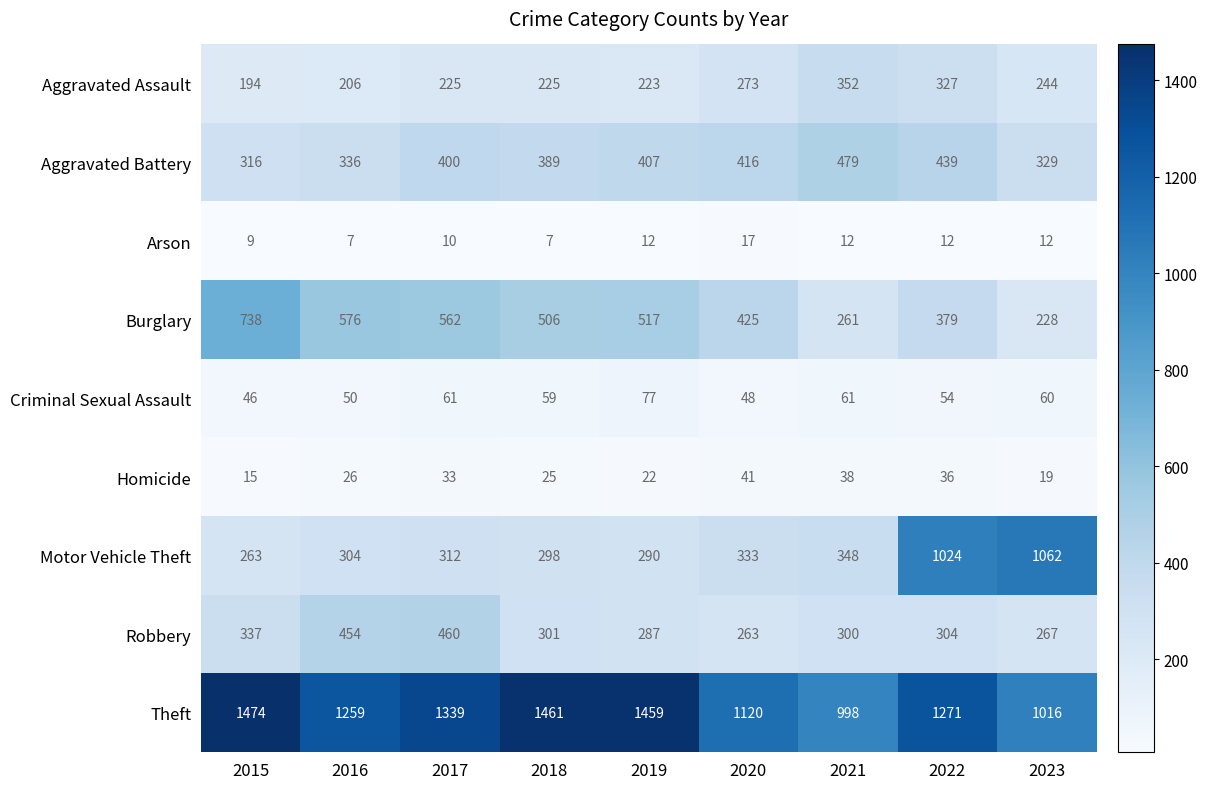

What is the difference between the highest and lowest values at 2016?

1252